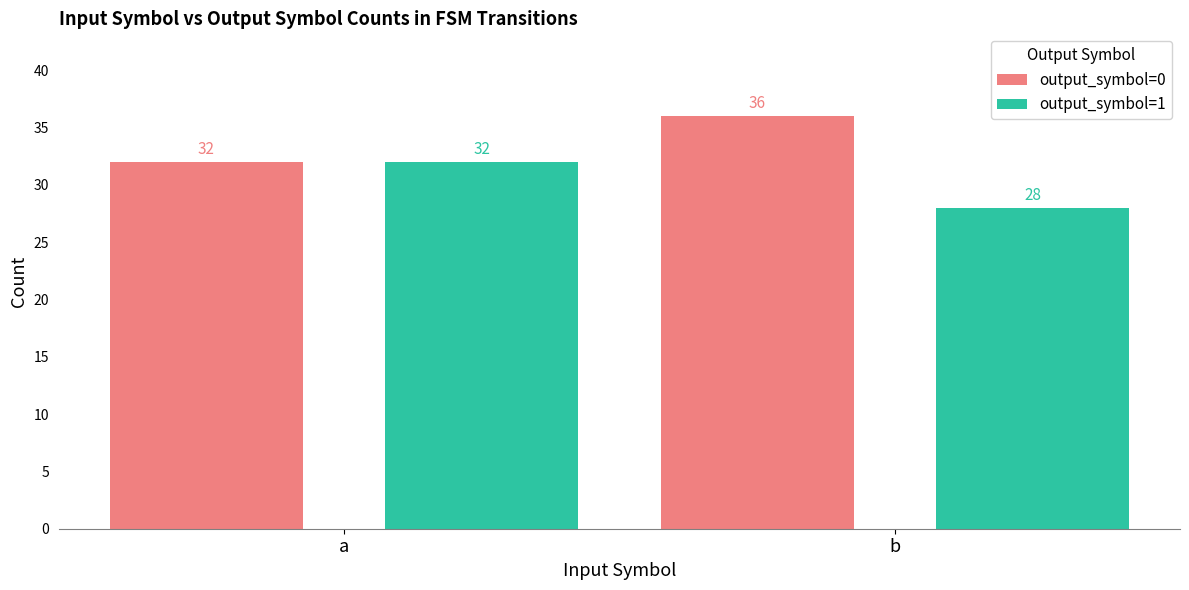

What is the value of the output_symbol=0 bar at the 2nd from the left?

36